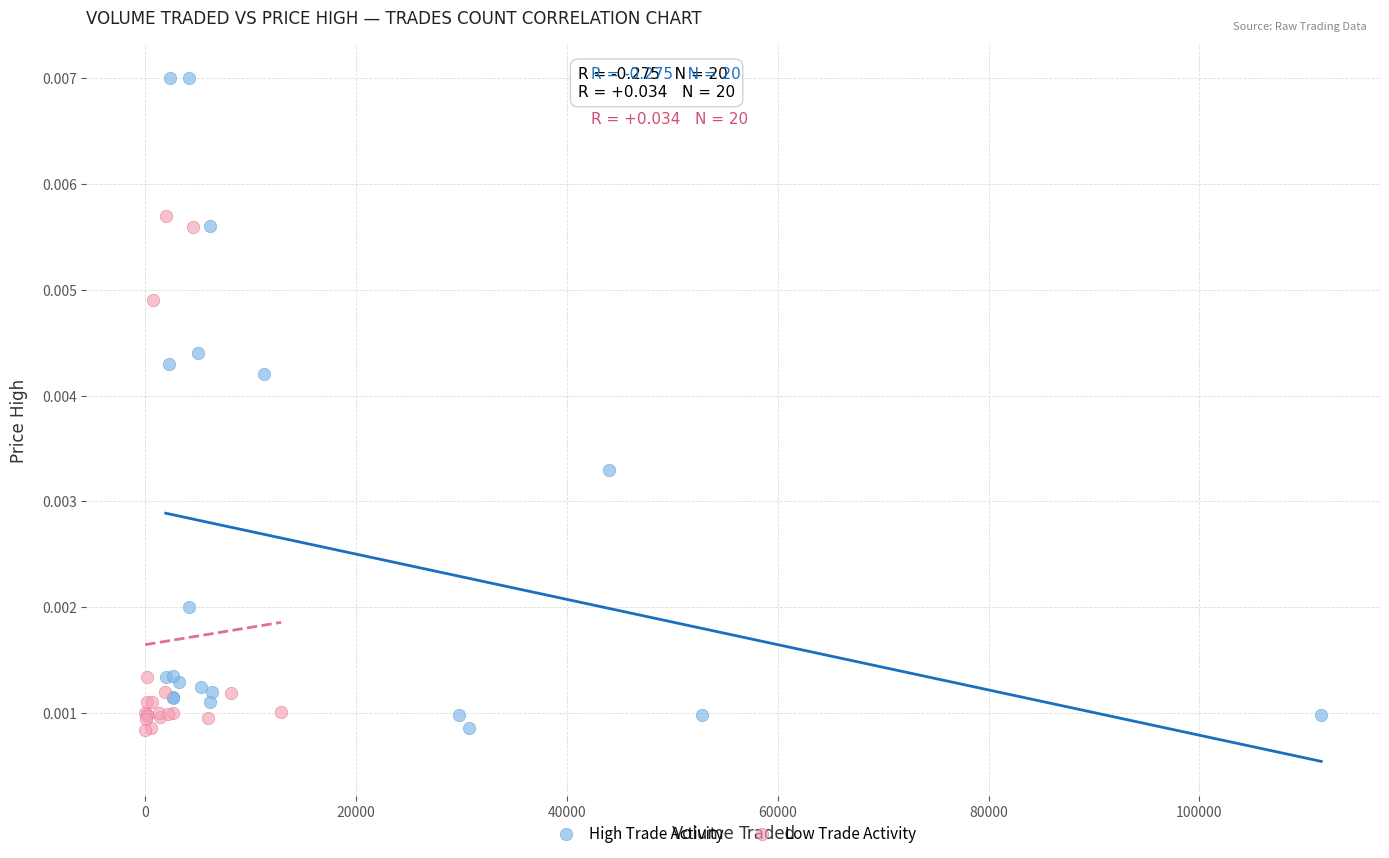

Which series reaches the maximum Y coordinate?

High Trade Activity